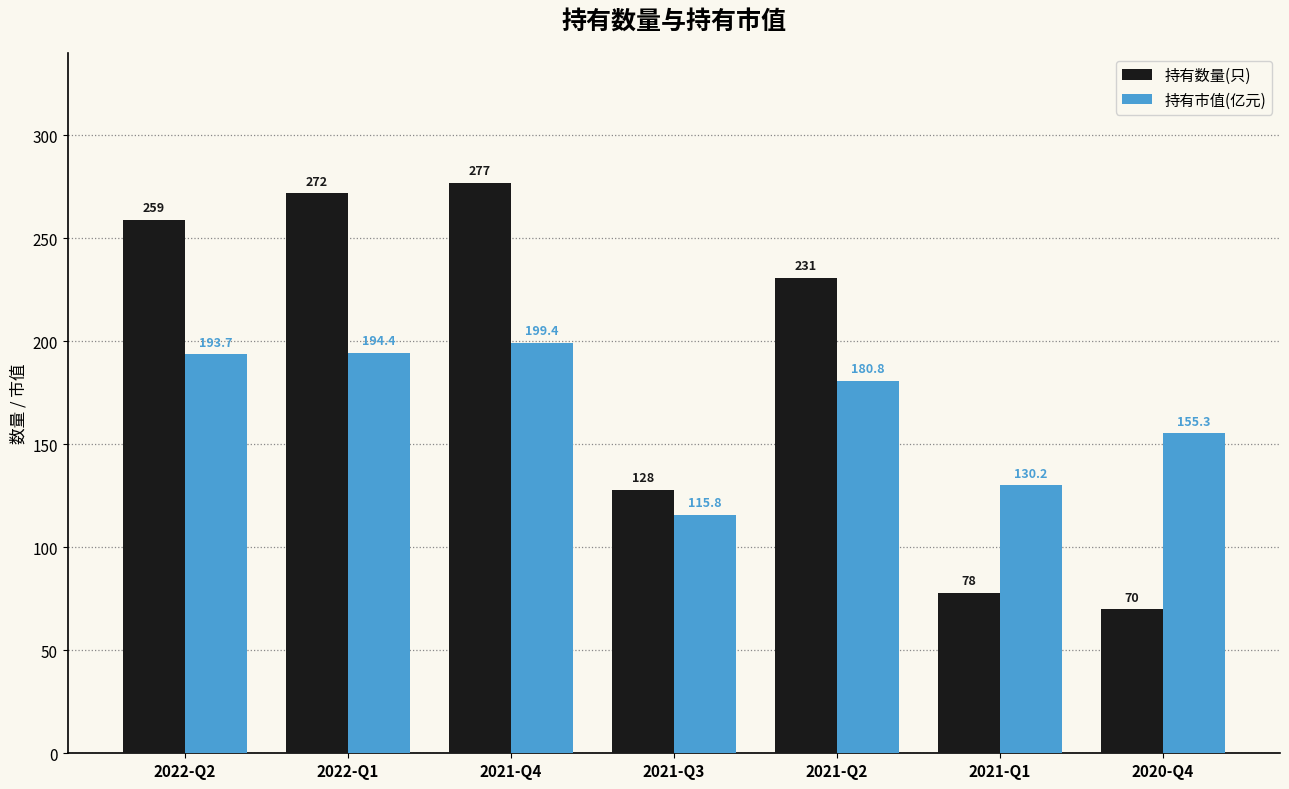

Reading left to right, list all the values displayed in this chart.

持有数量(只): 259.0	272.0	277.0	128.0	231.0	78.0	70.0
持有市值(亿元): 193.7	194.4	199.4	115.8	180.8	130.2	155.3